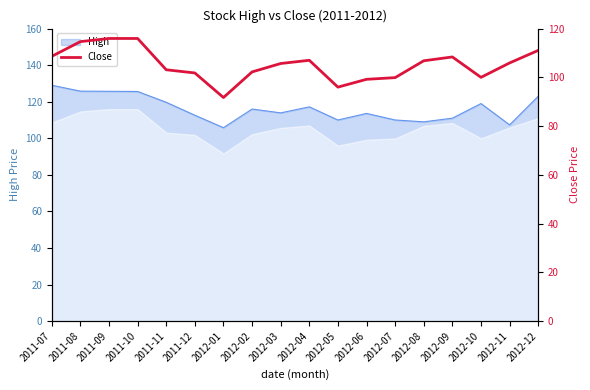

How many data points does each series have?

18